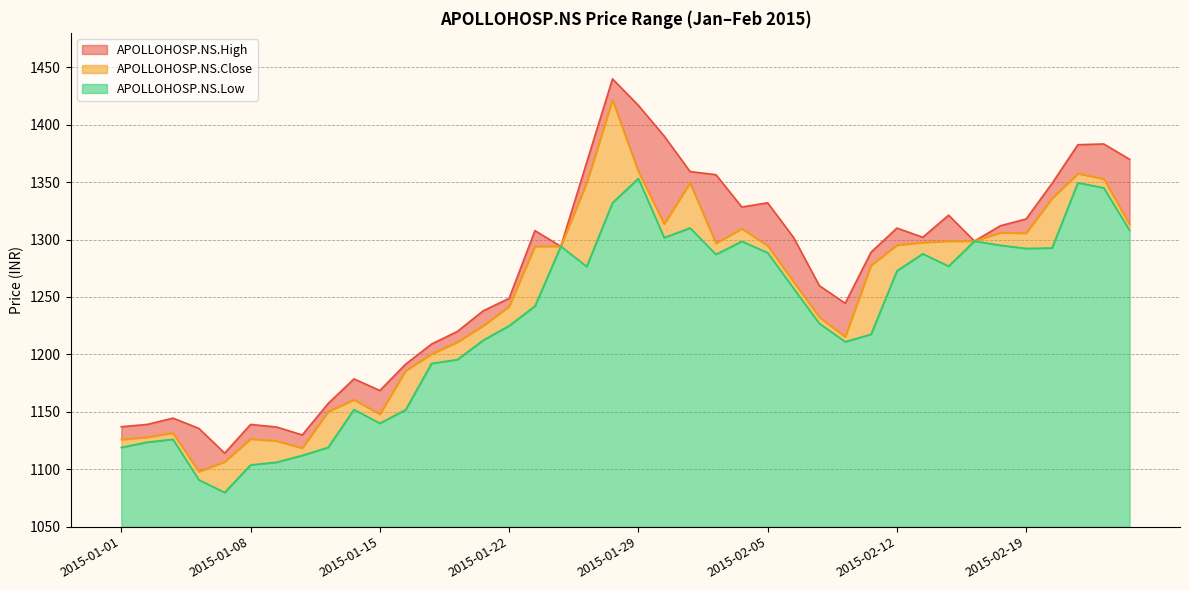

Reading right to left, what are all the values shown in this chart?

APOLLOHOSP.NS.High: 2015-02-25=1369.9	2015-02-24=1383.2	2015-02-23=1382.6	2015-02-20=1348.9	2015-02-19=1318.0	2015-02-18=1312.0	2015-02-17=1298.7	2015-02-16=1321.2	2015-02-13=1302.0	2015-02-12=1310.0	2015-02-11=1289.0	2015-02-10=1244.5	2015-02-09=1259.8	2015-02-06=1301.9	2015-02-05=1332.0	2015-02-04=1328.3	2015-02-03=1356.5	2015-02-02=1359.2	2015-01-30=1390.1	2015-01-29=1416.8	2015-01-28=1439.9	2015-01-27=1367.0	2015-01-26=1294.1	2015-01-23=1307.8	2015-01-22=1248.8	2015-01-21=1238.0	2015-01-20=1220.0	2015-01-19=1209.0	2015-01-16=1191.5	2015-01-15=1168.5	2015-01-14=1178.7	2015-01-13=1157.2	2015-01-12=1129.8	2015-01-09=1136.8	2015-01-08=1139.0	2015-01-07=1114.0	2015-01-06=1135.6	2015-01-05=1144.5	2015-01-02=1139.0	2015-01-01=1137.0
APOLLOHOSP.NS.Low: 2015-02-25=1308.0	2015-02-24=1345.0	2015-02-23=1349.5	2015-02-20=1292.7	2015-02-19=1292.2	2015-02-18=1295.0	2015-02-17=1298.7	2015-02-16=1276.8	2015-02-13=1287.6	2015-02-12=1272.7	2015-02-11=1217.5	2015-02-10=1211.0	2015-02-09=1226.9	2015-02-06=1257.5	2015-02-05=1288.5	2015-02-04=1298.5	2015-02-03=1287.0	2015-02-02=1310.1	2015-01-30=1301.7	2015-01-29=1353.2	2015-01-28=1332.0	2015-01-27=1276.5	2015-01-26=1294.1	2015-01-23=1242.0	2015-01-22=1224.9	2015-01-21=1212.3	2015-01-20=1195.5	2015-01-19=1192.1	2015-01-16=1151.8	2015-01-15=1140.0	2015-01-14=1152.0	2015-01-13=1119.0	2015-01-12=1112.0	2015-01-09=1106.0	2015-01-08=1103.7	2015-01-07=1079.8	2015-01-06=1090.8	2015-01-05=1126.0	2015-01-02=1123.5	2015-01-01=1119.0
APOLLOHOSP.NS.Close: 2015-02-25=1313.2	2015-02-24=1352.9	2015-02-23=1357.4	2015-02-20=1335.9	2015-02-19=1305.5	2015-02-18=1306.0	2015-02-17=1298.7	2015-02-16=1298.7	2015-02-13=1297.4	2015-02-12=1295.2	2015-02-11=1277.5	2015-02-10=1215.2	2015-02-09=1232.4	2015-02-06=1263.3	2015-02-05=1294.7	2015-02-04=1309.5	2015-02-03=1296.8	2015-02-02=1349.3	2015-01-30=1313.5	2015-01-29=1359.3	2015-01-28=1421.5	2015-01-27=1349.2	2015-01-26=1294.1	2015-01-23=1294.1	2015-01-22=1241.7	2015-01-21=1224.9	2015-01-20=1210.7	2015-01-19=1200.2	2015-01-16=1185.8	2015-01-15=1147.9	2015-01-14=1160.5	2015-01-13=1150.1	2015-01-12=1118.5	2015-01-09=1124.7	2015-01-08=1126.3	2015-01-07=1106.5	2015-01-06=1097.9	2015-01-05=1131.6	2015-01-02=1127.8	2015-01-01=1125.9